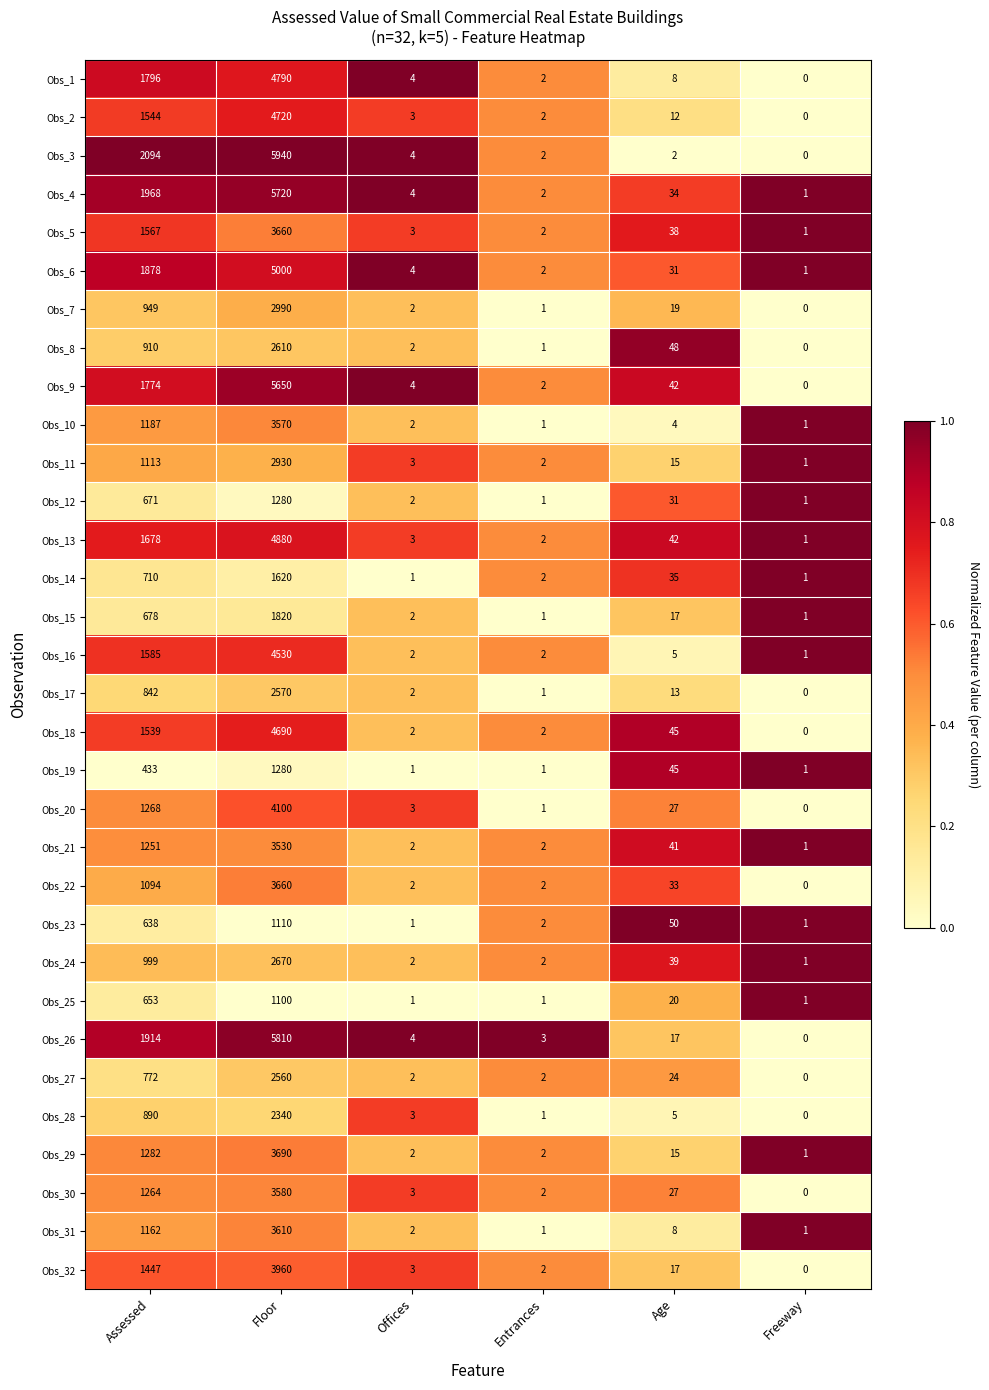

What is the difference between the highest and lowest values at Freeway?

1